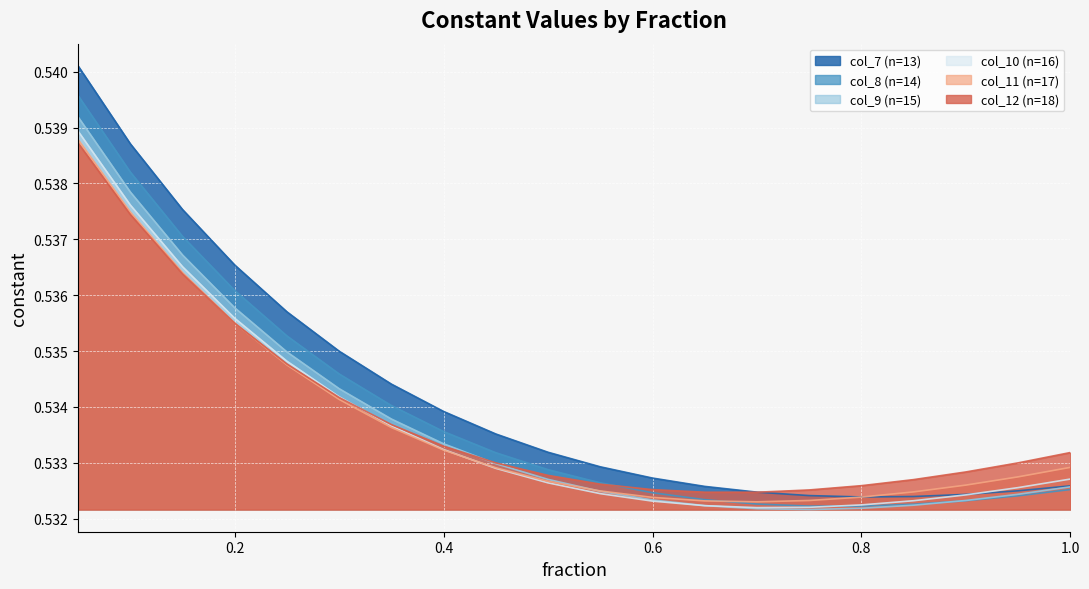

At which category is the sum across all series the highest?

0.05